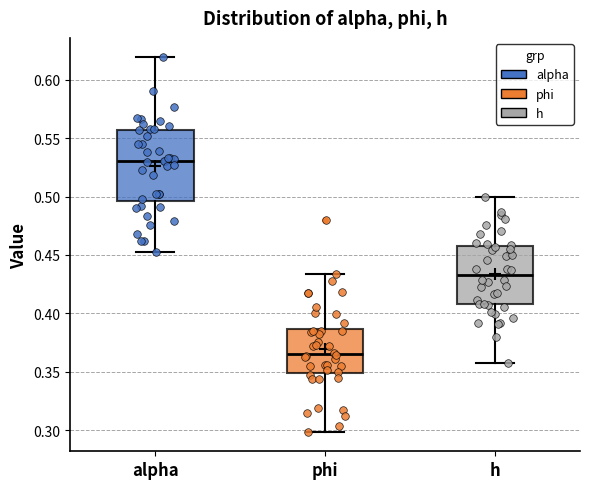

Where does the median line of the box for phi sit on the y-axis? The values are not printed on the chart, so give them approximately, as read against the axis.

0.365